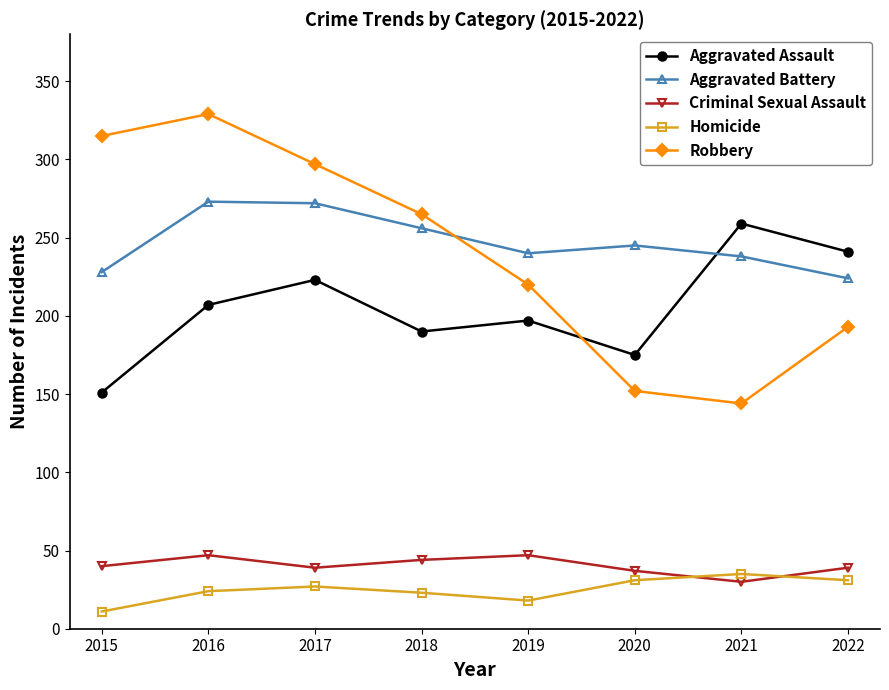

Count the number of categories in the chart.

8